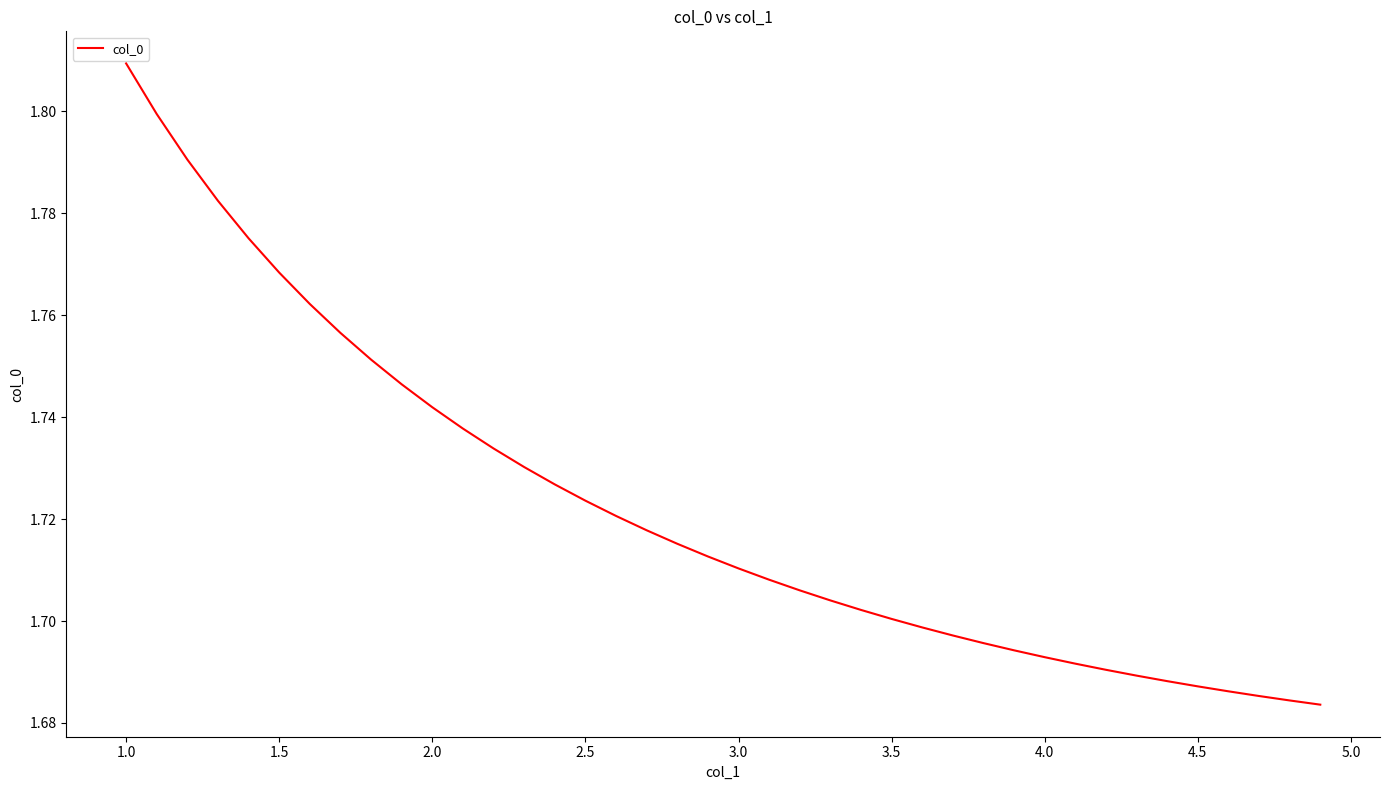

What is the greatest value displayed?

1.8